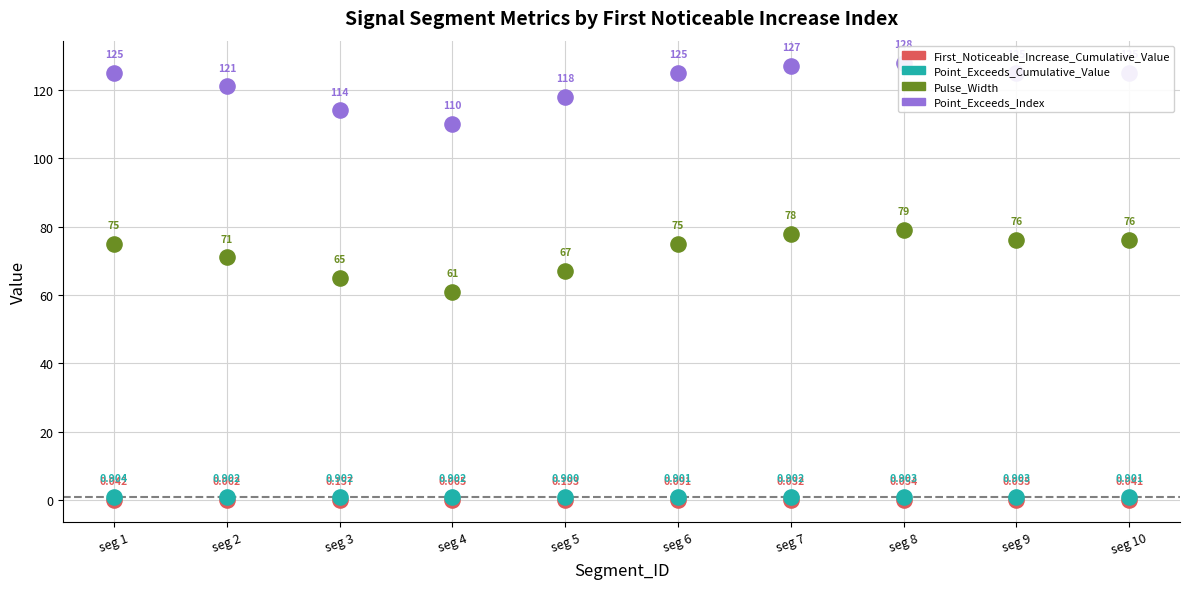

Which series reaches the maximum Y coordinate?

Point_Exceeds_Index